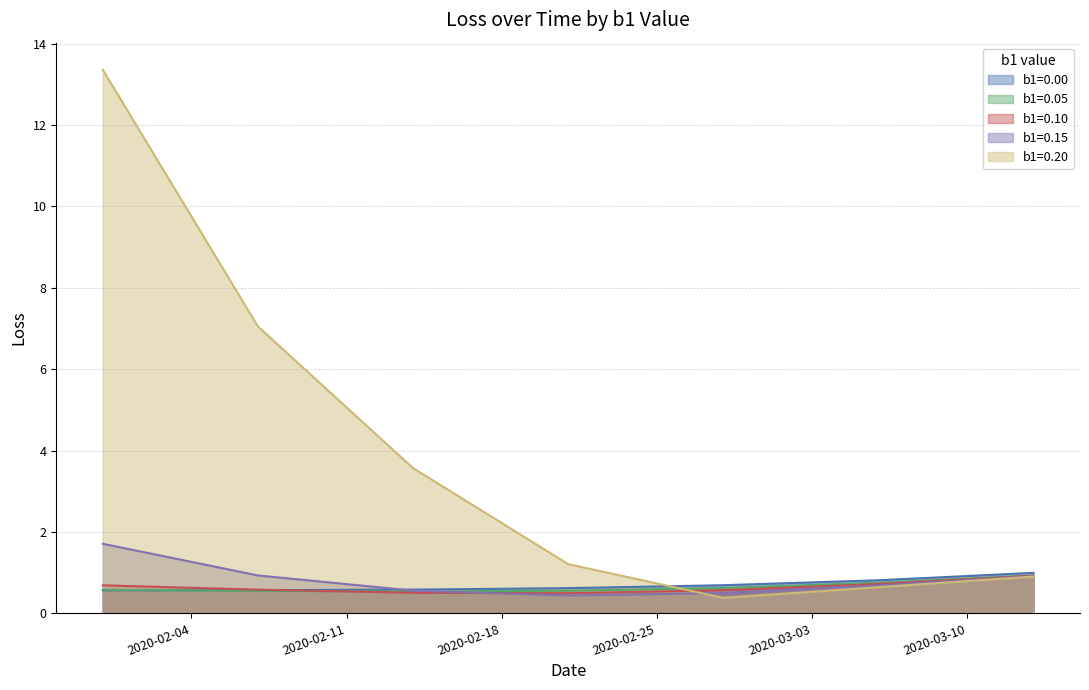

How many series are shown in this chart?

5